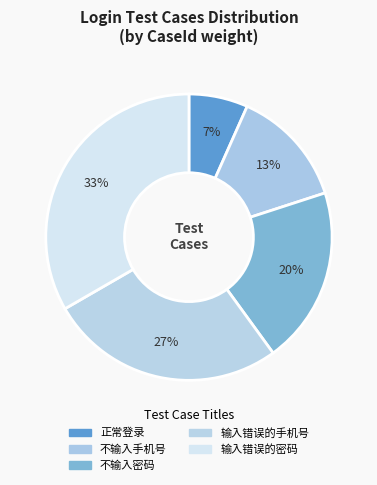

Is 不输入手机号 the majority of the pie?

No